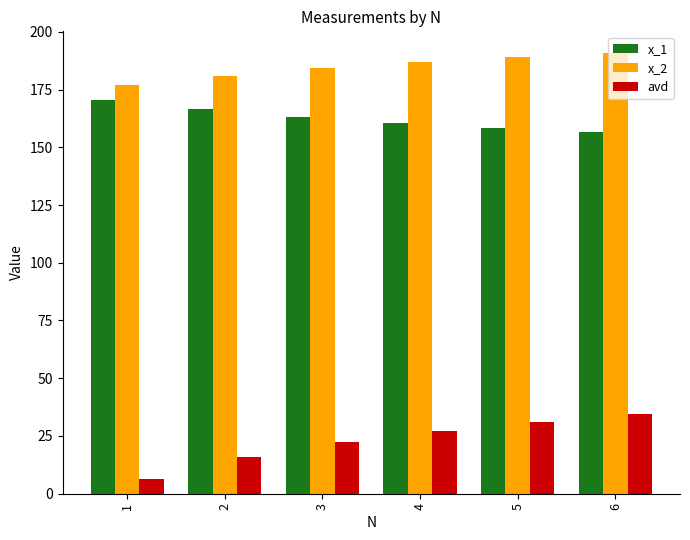

What is the maximum value shown in the chart?

190.7